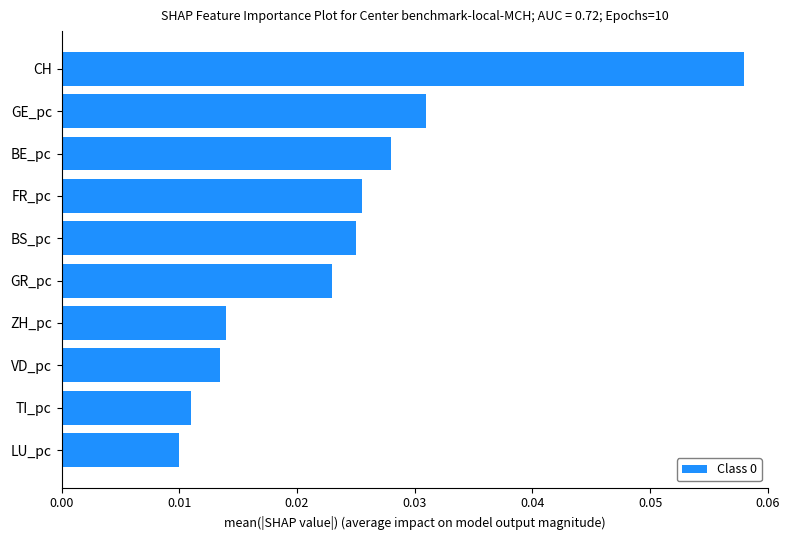

Rank the categories by value from highest to lowest.

CH, GE_pc, BE_pc, FR_pc, BS_pc, GR_pc, ZH_pc, VD_pc, TI_pc, LU_pc